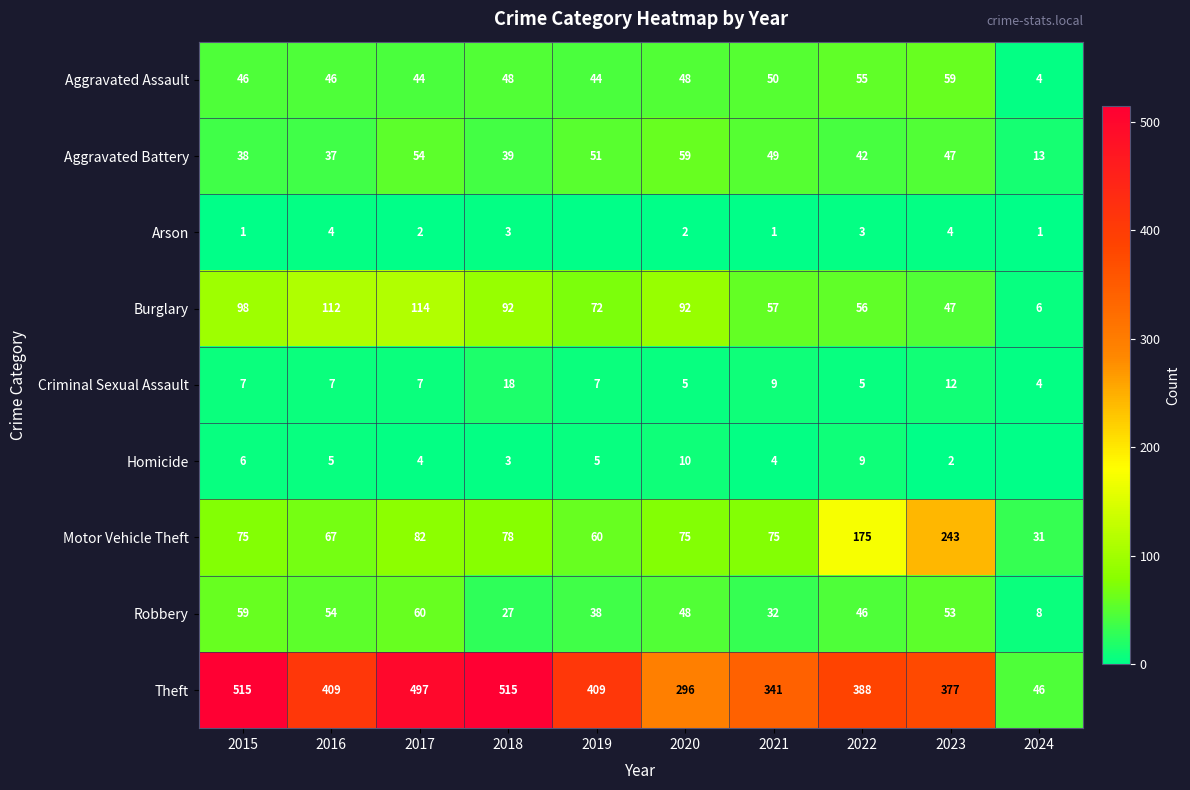

The value of Homicide at 2017 is 7. True or false?

False